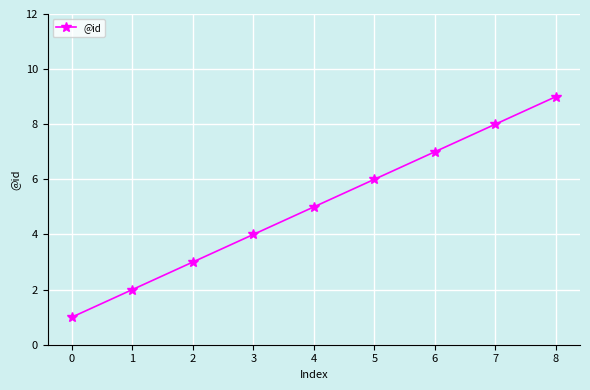

True or false: the data has more than 0 interior local peaks.

False